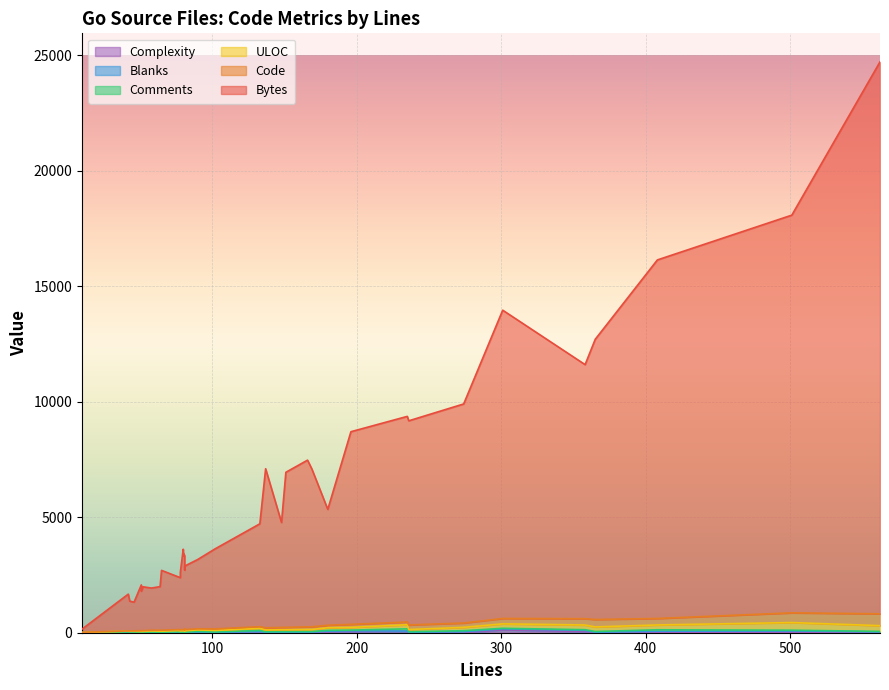

True or false: Bytes has more than 0 interior local peaks.

True